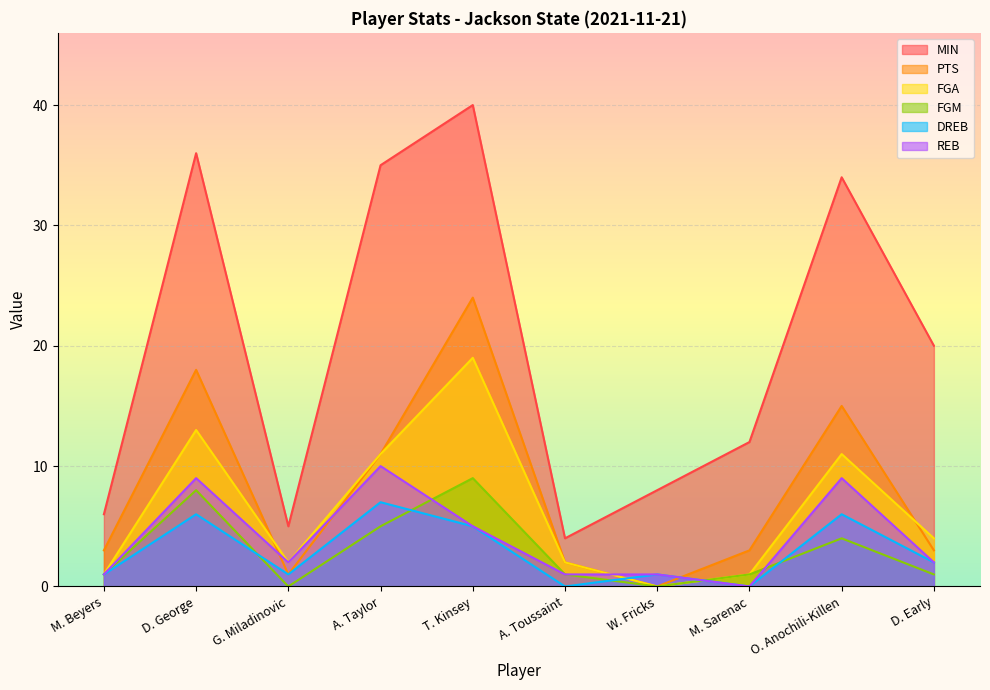

How many times do DREB and FGM cross each other?

5